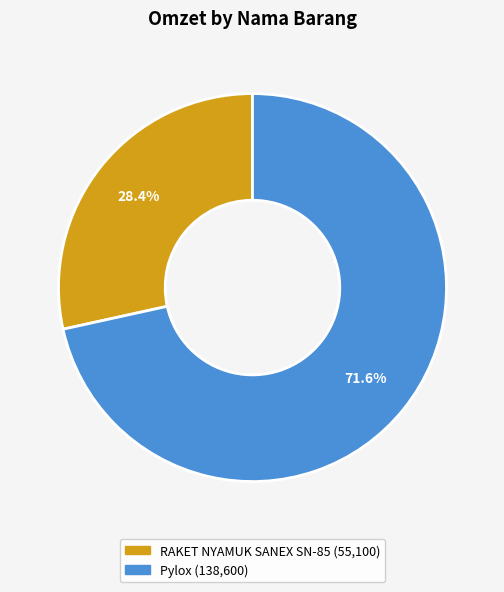

Combined, do RAKET NYAMUK SANEX SN-85 and Pylox account for over 50%?

Yes